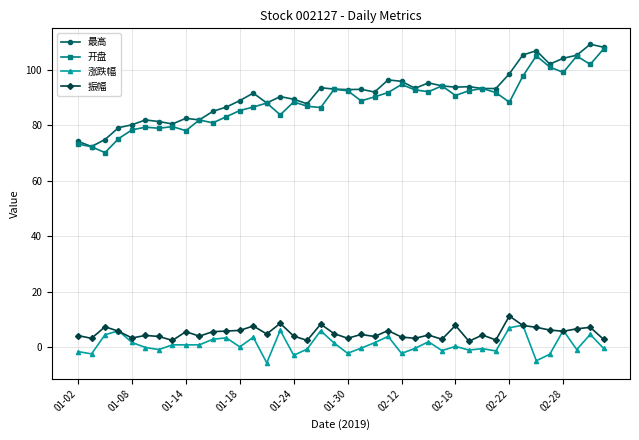

True or false: 最高 has more than 2 points higher than both neighbors.

True